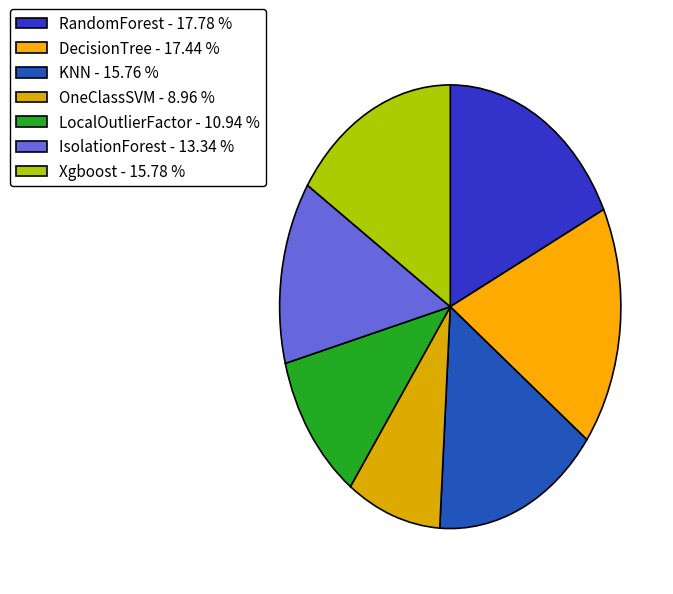

Between RandomForest and DecisionTree, which is larger?

RandomForest